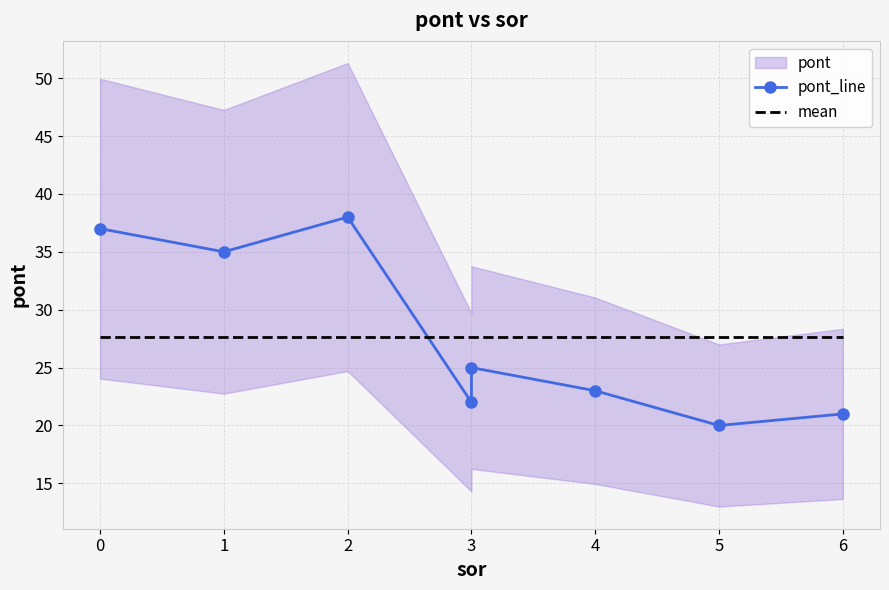

Reading left to right, list all the values displayed in this chart.

pont_line: 37.0	35.0	38.0	22.0	25.0	23.0	20.0	21.0
mean: 27.6	27.6	27.6	27.6	27.6	27.6	27.6	27.6